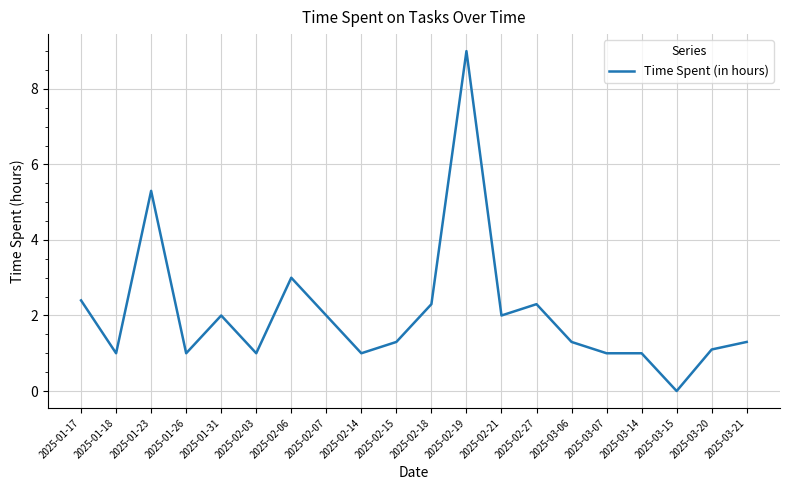

At which label does the data first exceed 1?

2025-01-17